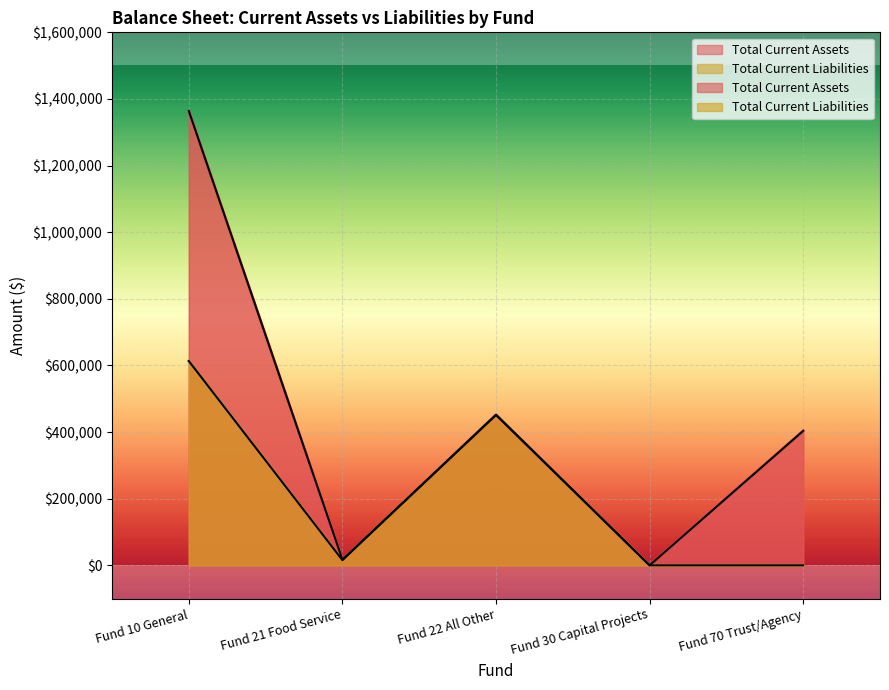

What is the label of the 1st point from the left?

Fund 10 General